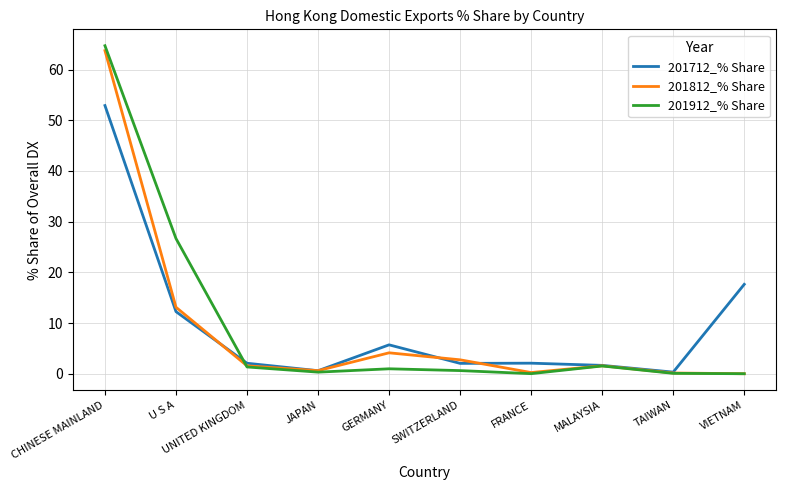

At which label does 201812_% Share first exceed 1?

CHINESE MAINLAND